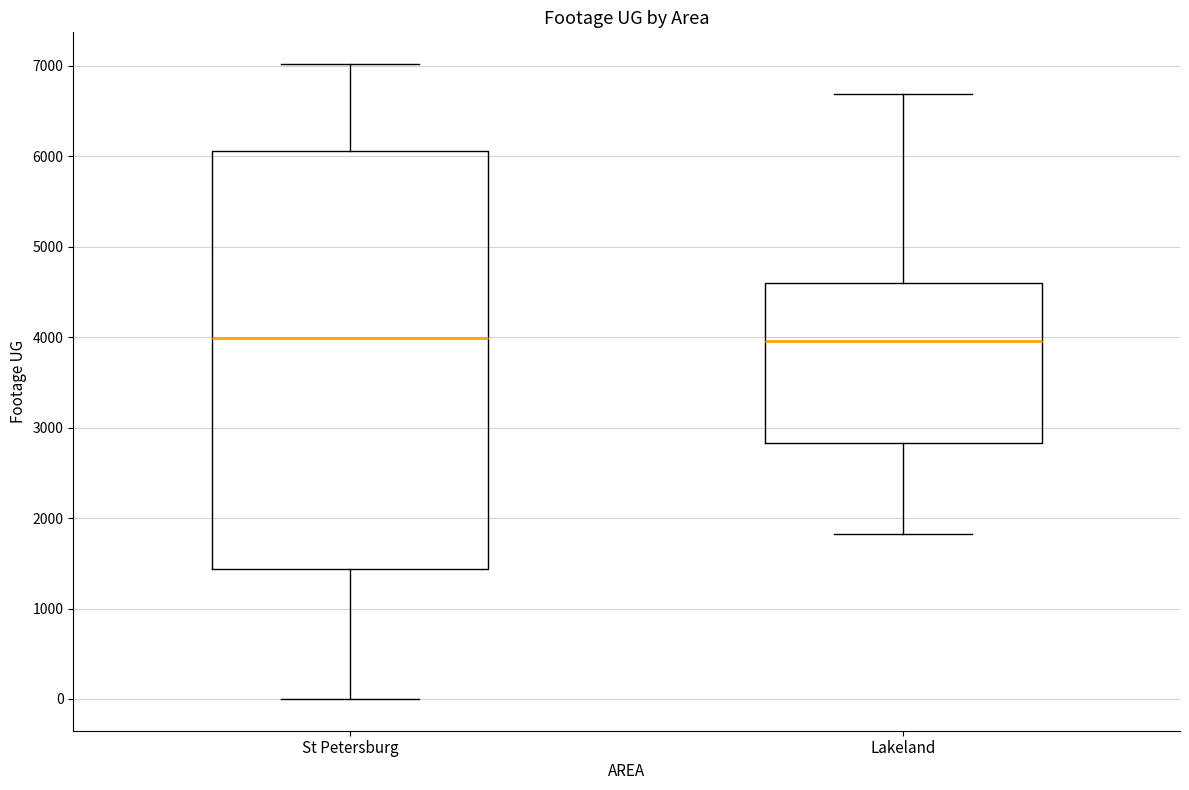

Reading left to right, transcribe this box plot: for each box, give where its median line is, the range the box spans, and where its two whiskers end, as read against the y-axis. The values are not printed on the chart, so give them approximately, as read against the axis.

St Petersburg: median 4000, box 1400 to 6100, whiskers 0 to 7000
Lakeland: median 4000, box 2800 to 4600, whiskers 1800 to 6700